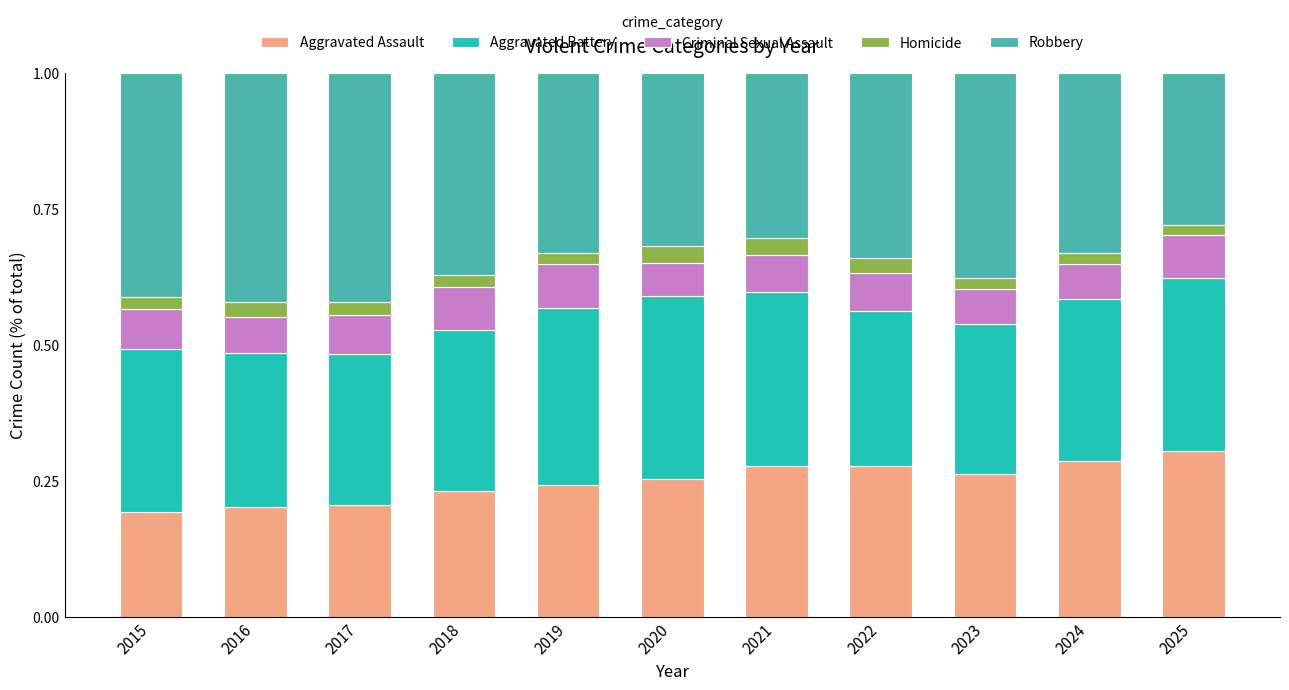

The value of Aggravated Assault at 2017 is 0.3. True or false?

False